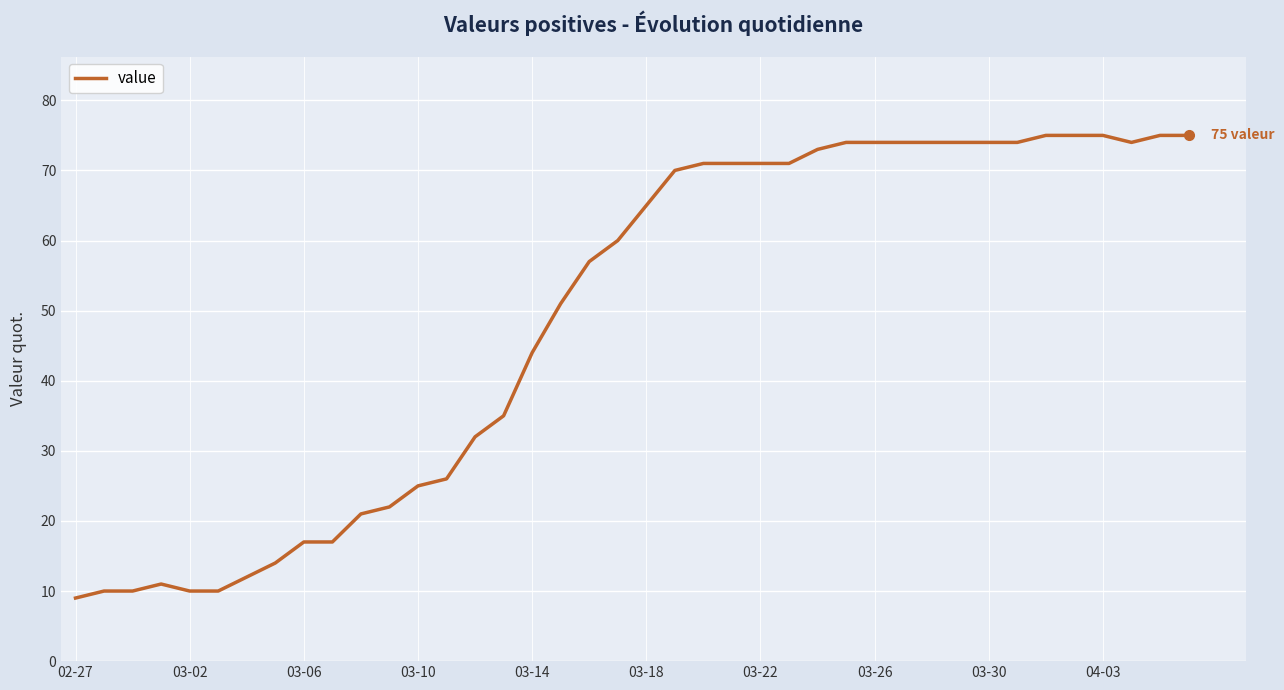

What is the difference between the maximum and minimum values?

66